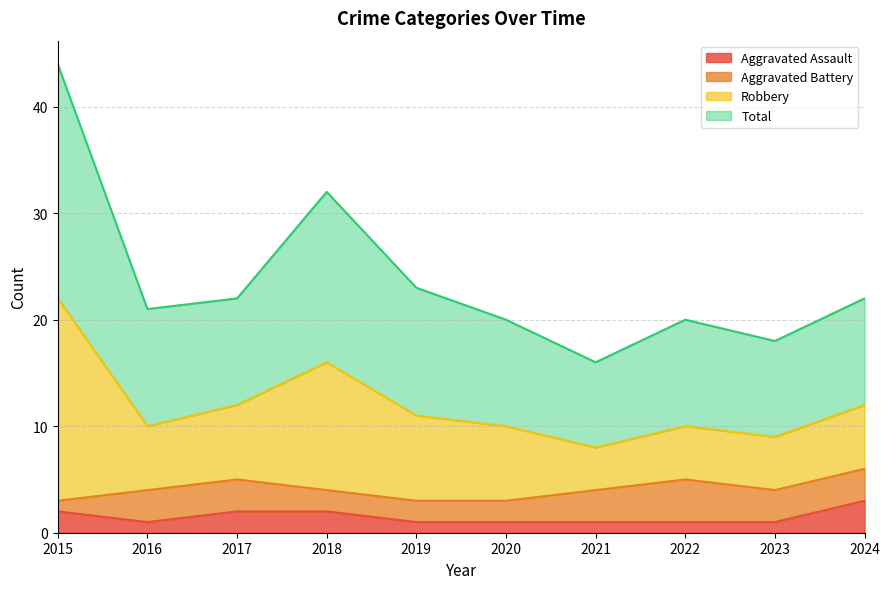

What is the greatest value displayed?

44